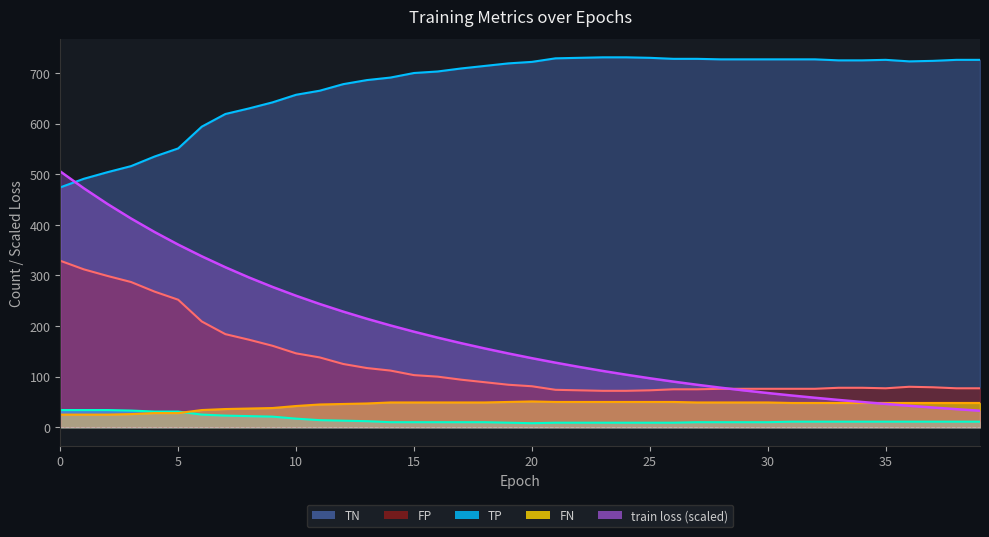

Which series has the largest range (max minus min)?

train loss